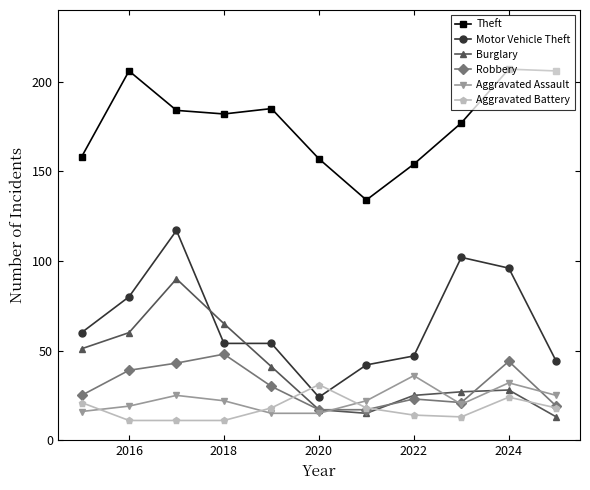

What are all the series names shown in the legend?

Theft, Motor Vehicle Theft, Burglary, Robbery, Aggravated Assault, Aggravated Battery